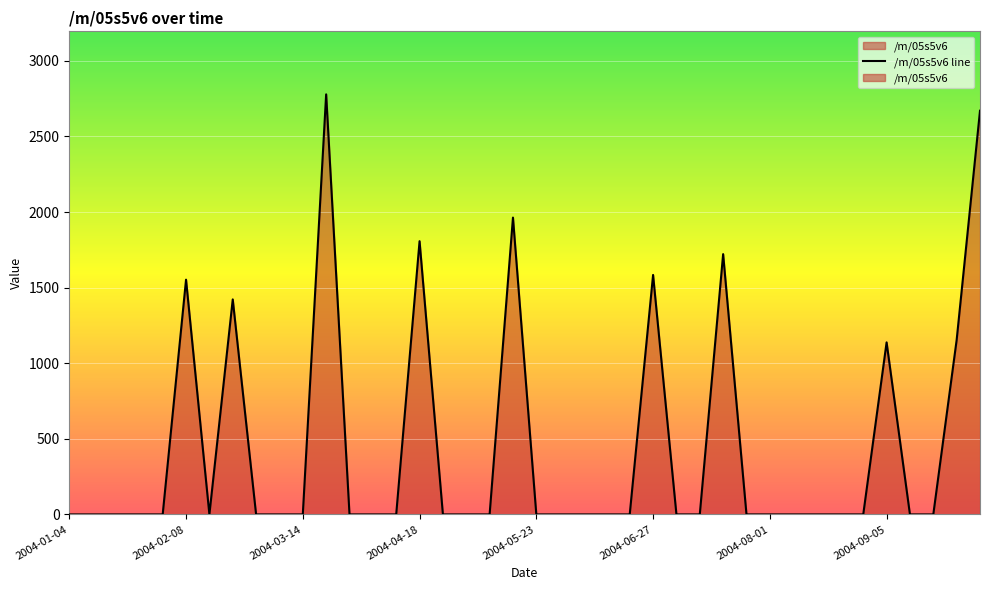

Which has a higher value, 2004-07-04 or 2004-06-13?

2004-07-04